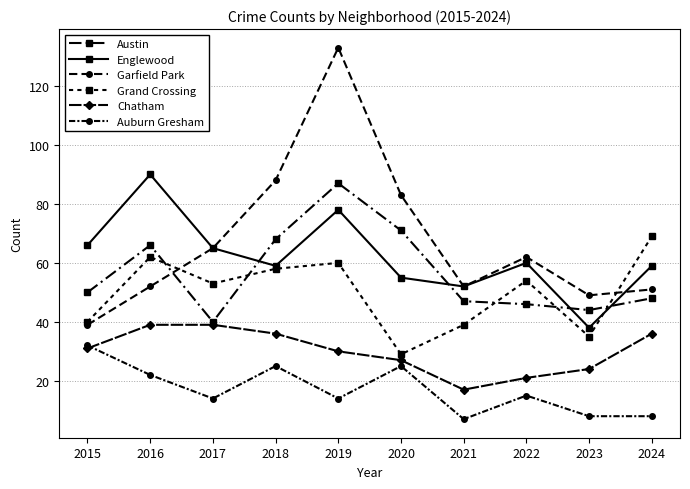

How many interior local peaks does the Grand Crossing series have?

3